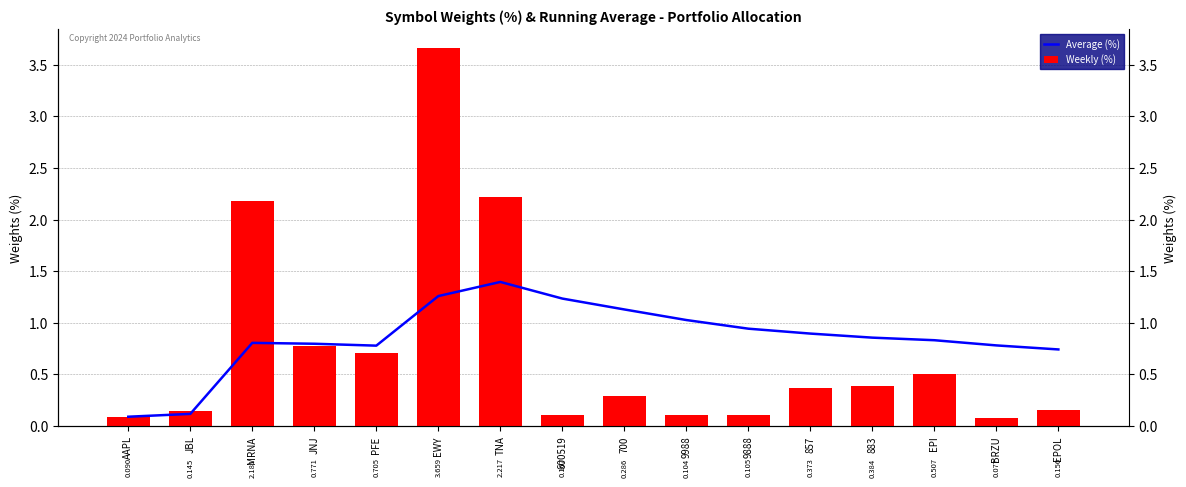

True or false: Average (%) has a value of 0.8 at JNJ.

True